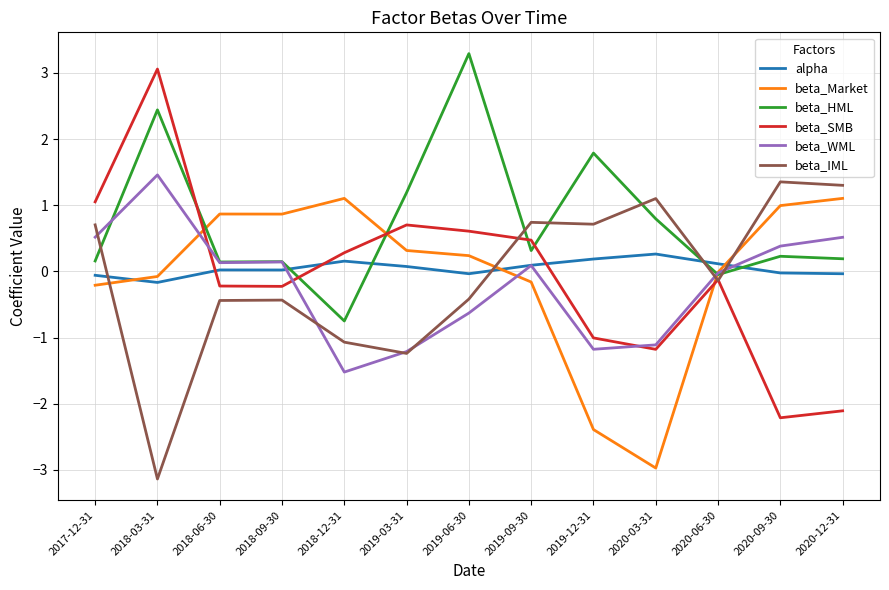

What is the total value across all series at 2018-09-30?

0.5